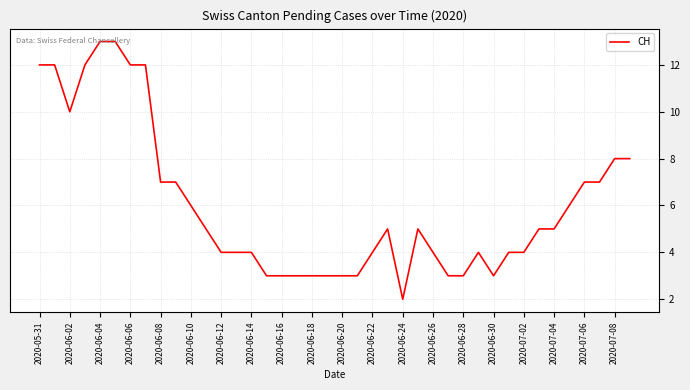

What is the greatest value displayed?

13